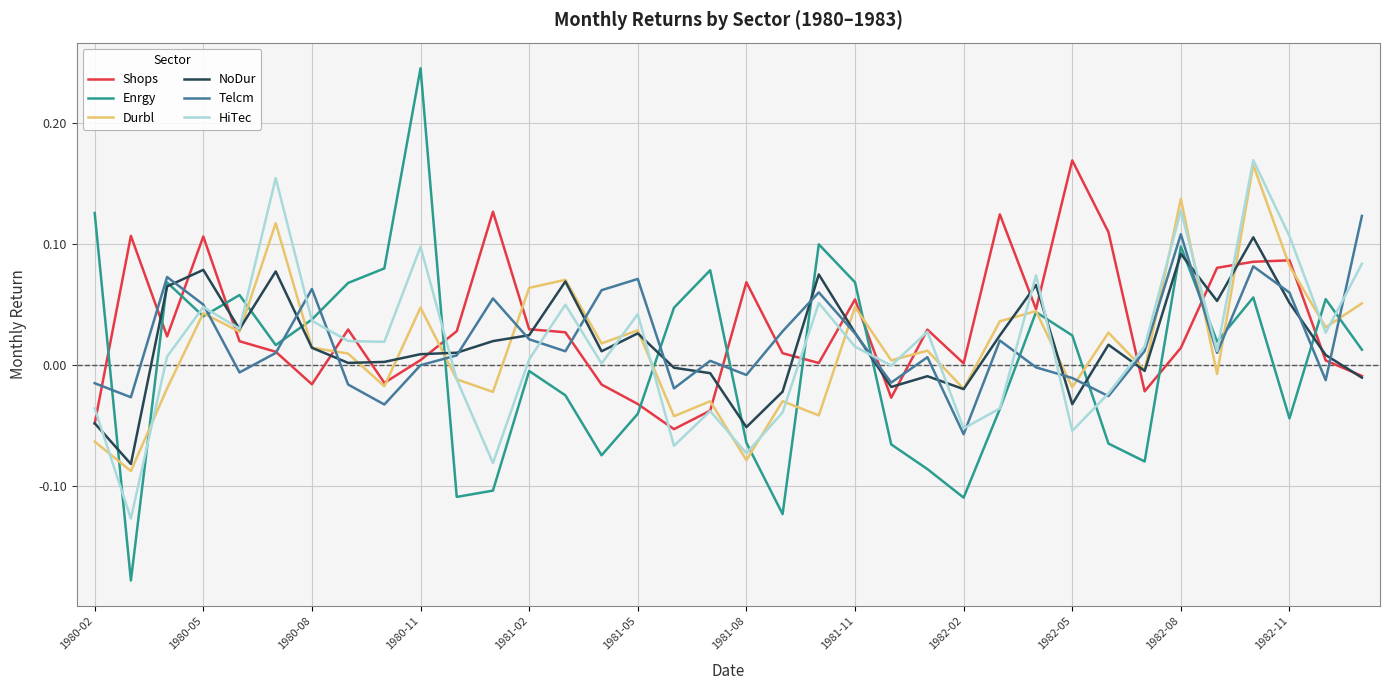

Which series has the widest spread of values?

Enrgy